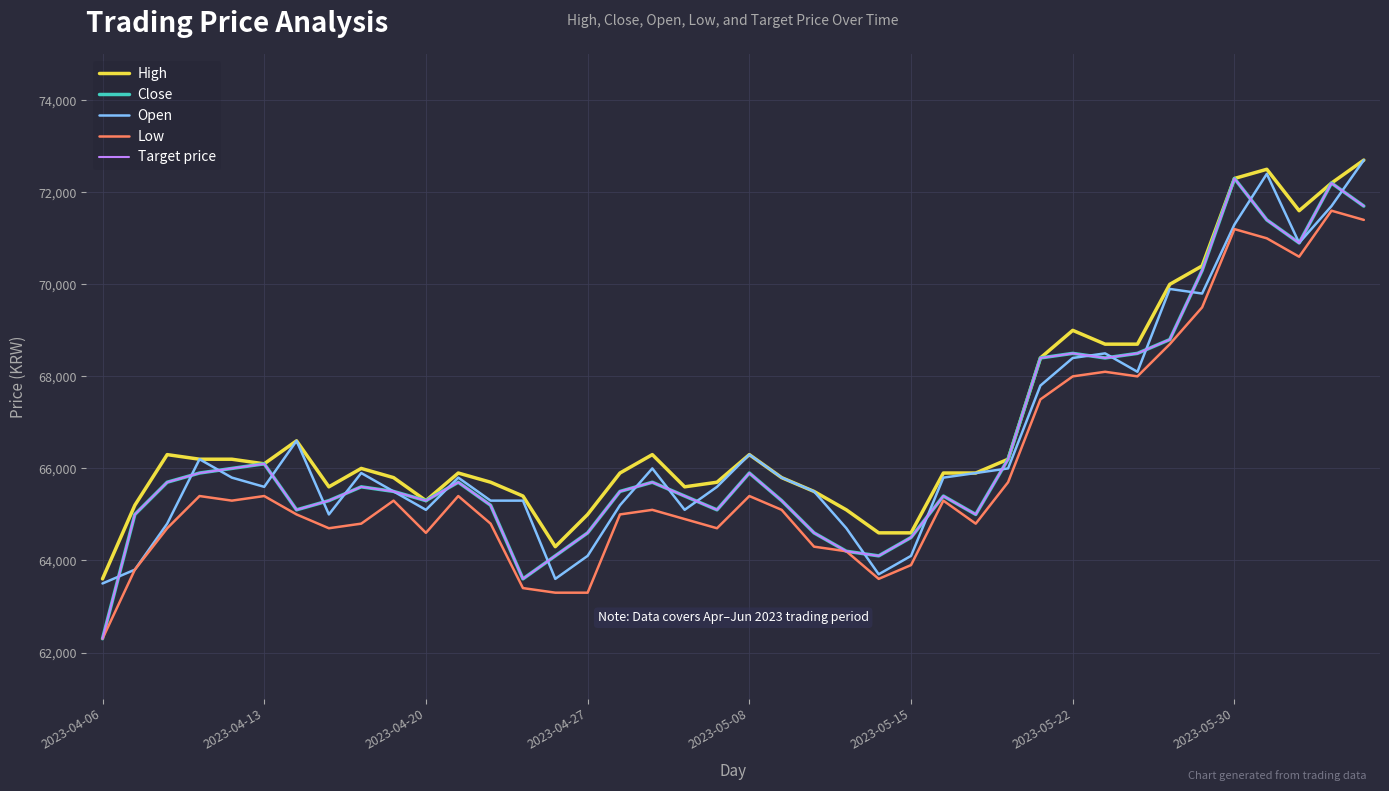

At which category is the sum across all series the highest?

39